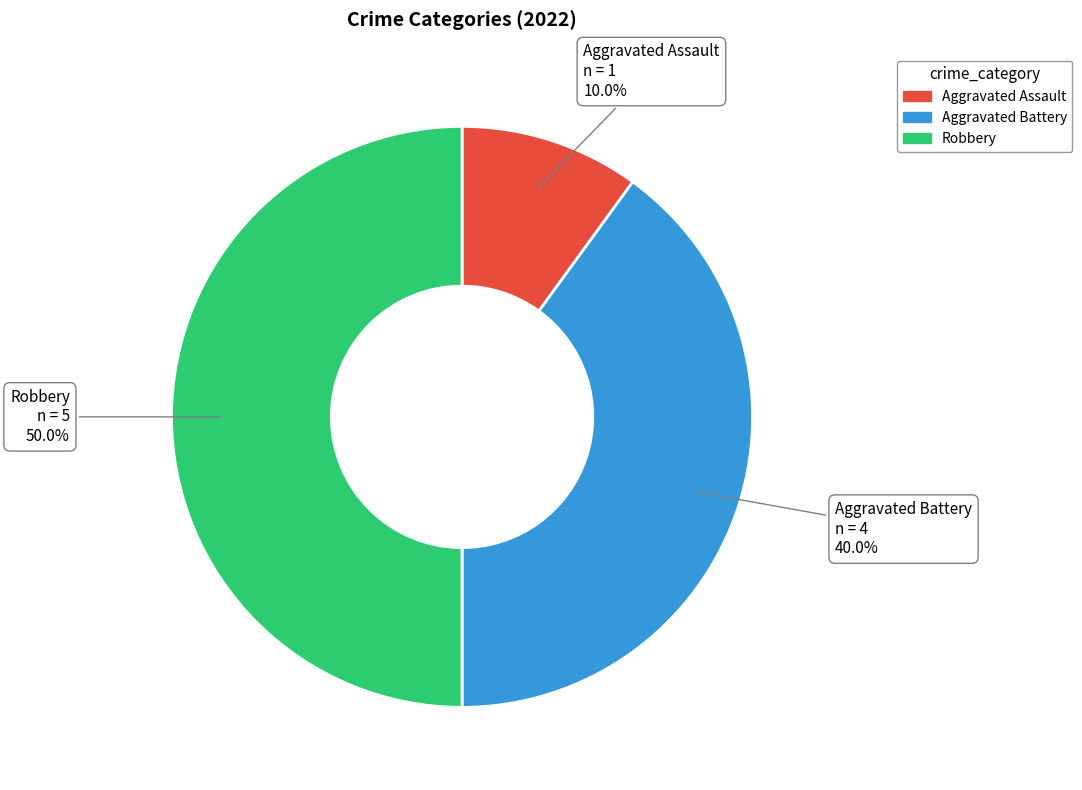

True or false: Aggravated Battery accounts for 27% of the total.

False